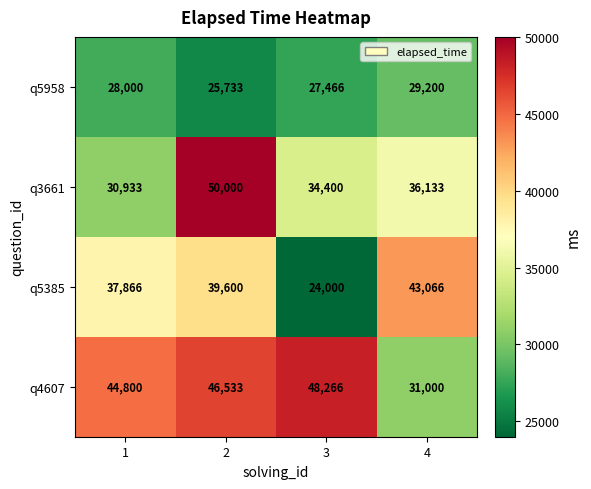

Which series has the largest total across all categories?

q4607